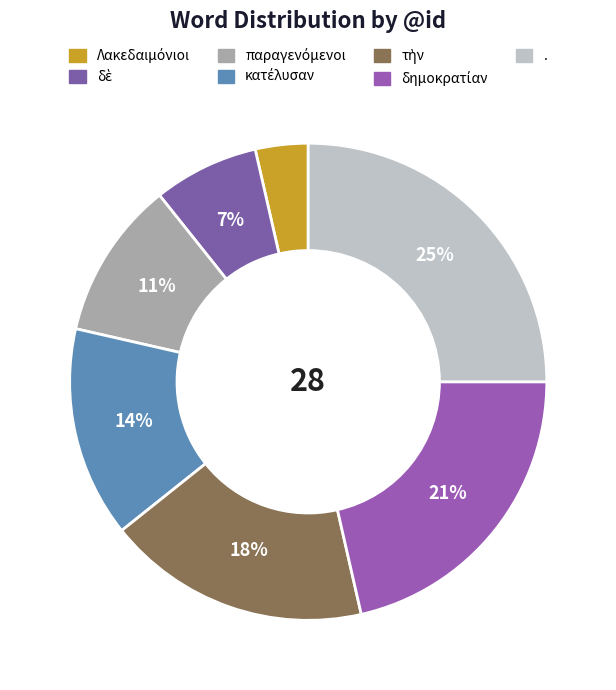

True or false: δημοκρατίαν accounts for 21% of the total.

True